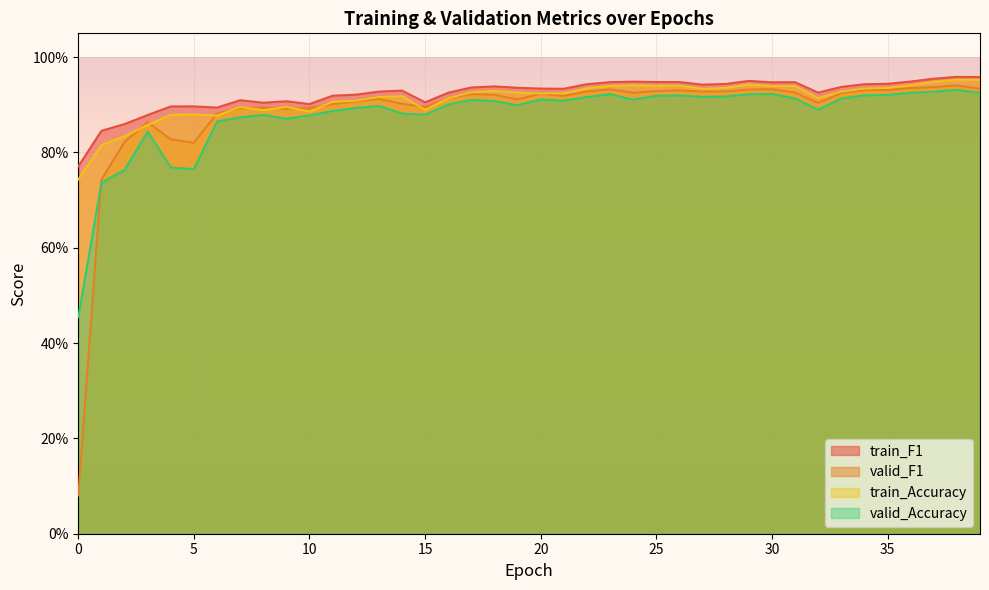

What is the sum of the train_F1 values at 2 and 14?

1.8